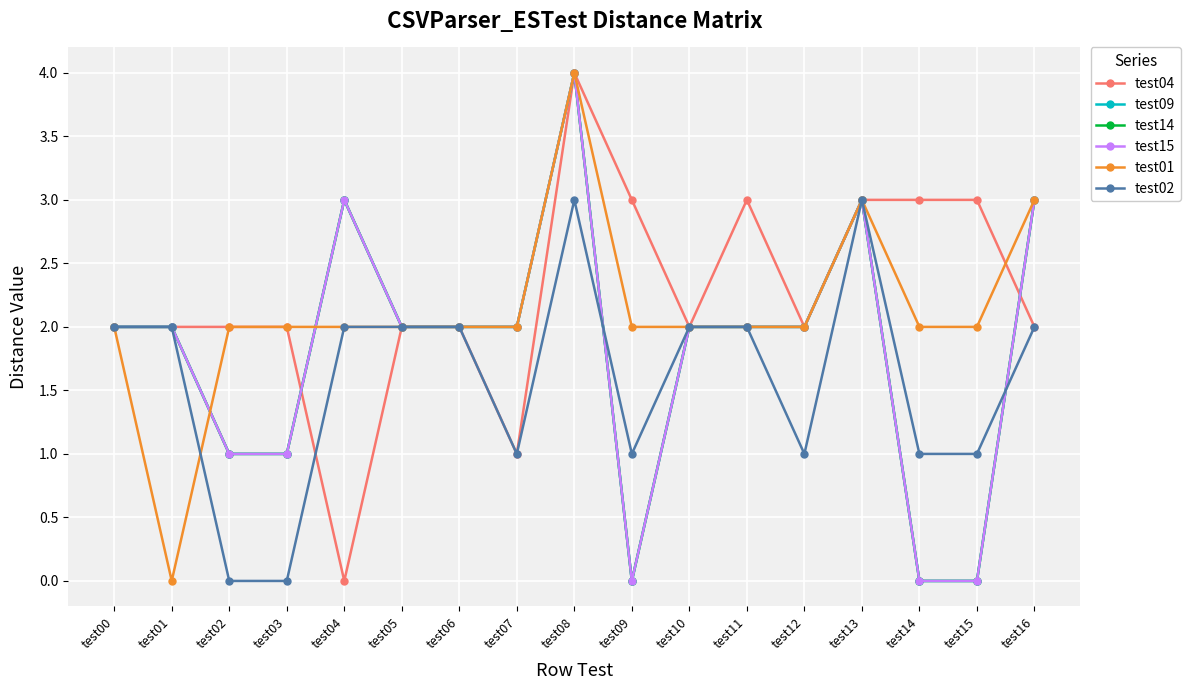

Which series has the widest spread of values?

test04